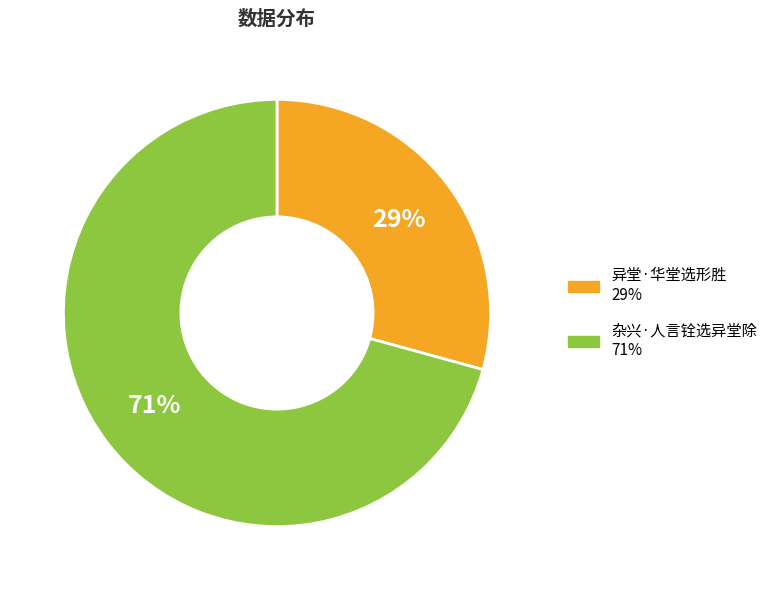

To the nearest percent, what is the combined percentage of 异堂·华堂选形胜 and 杂兴·人言铨选异堂除?

100%